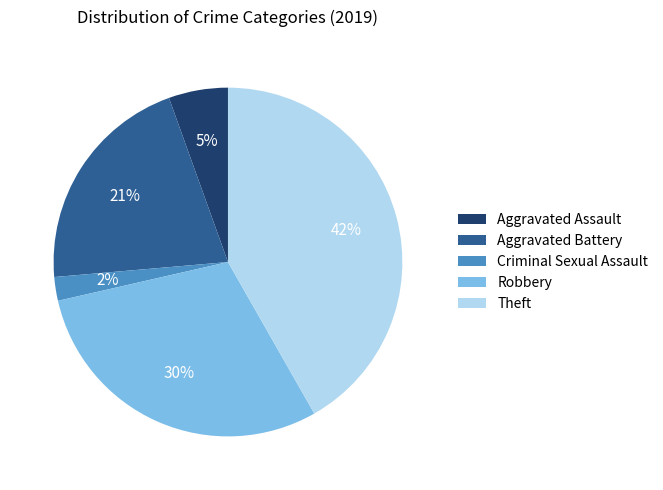

What percentage is the Theft slice, to the nearest percent?

42%